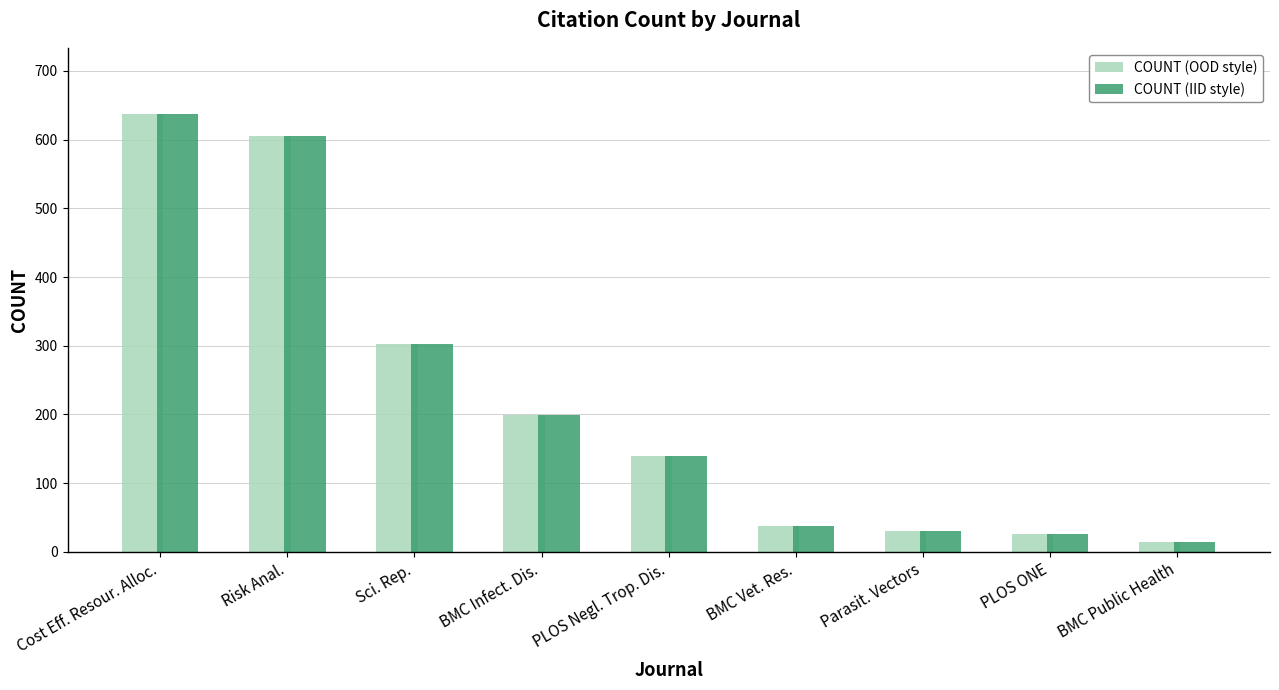

How many data points does each series have?

9